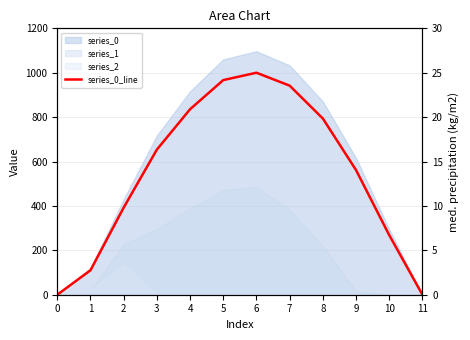

How many lines are shown in the chart?

1